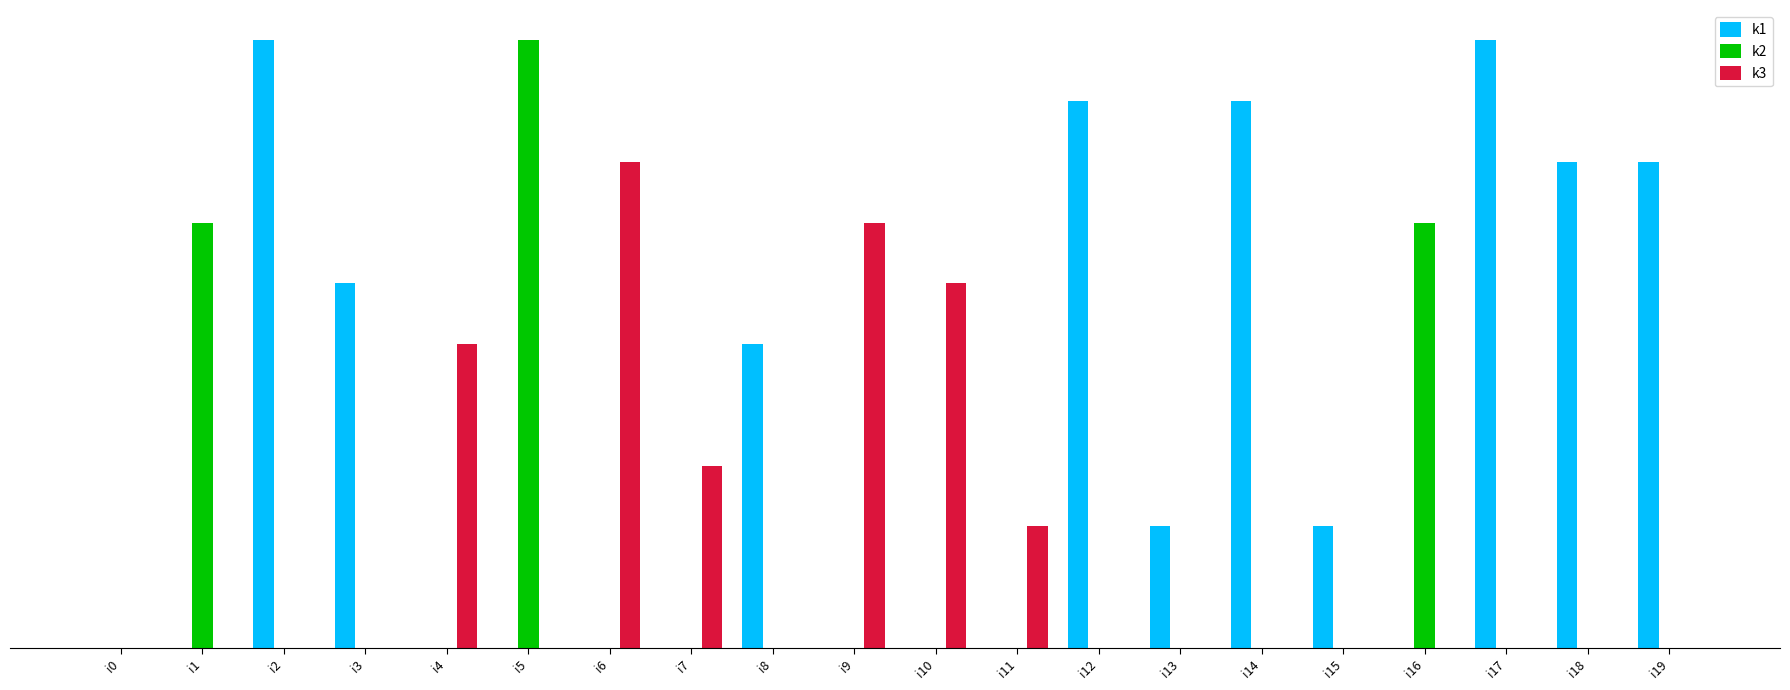

Are the bars grouped side by side (vs. stacked)?

Yes